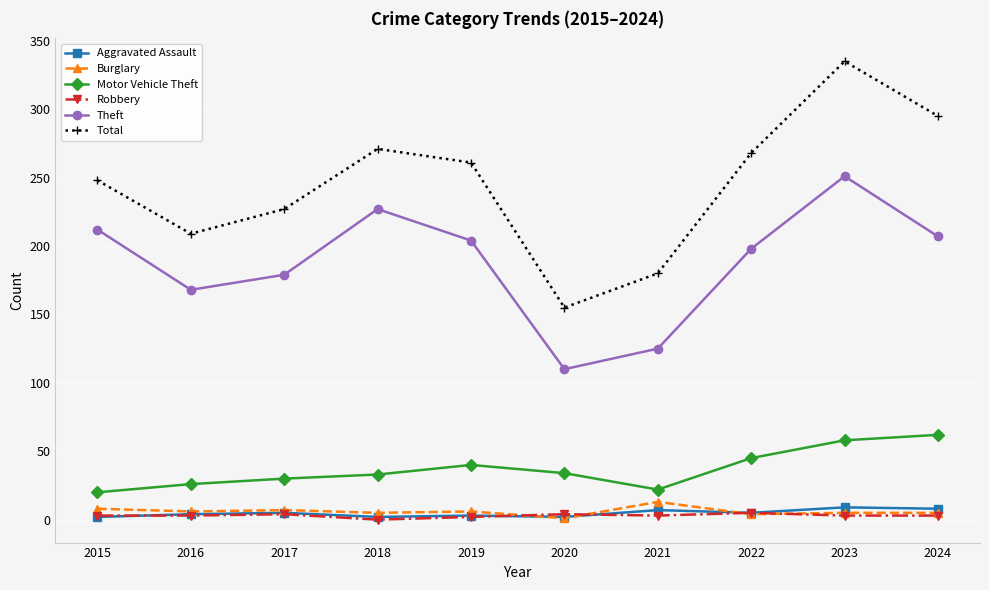

What is the difference between the Theft values at 2016 and 2021?

43